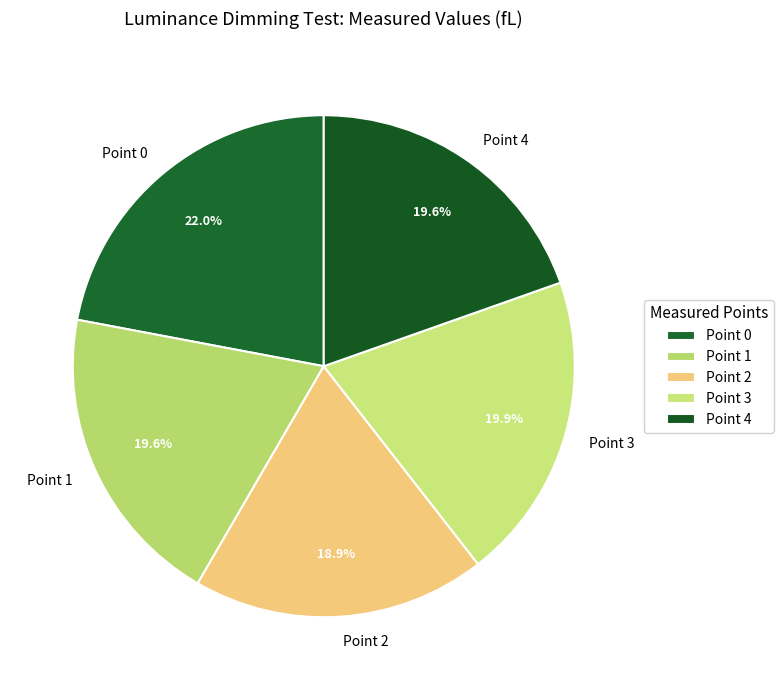

What percentage do Point 1 and Point 3 together represent?

39.5%